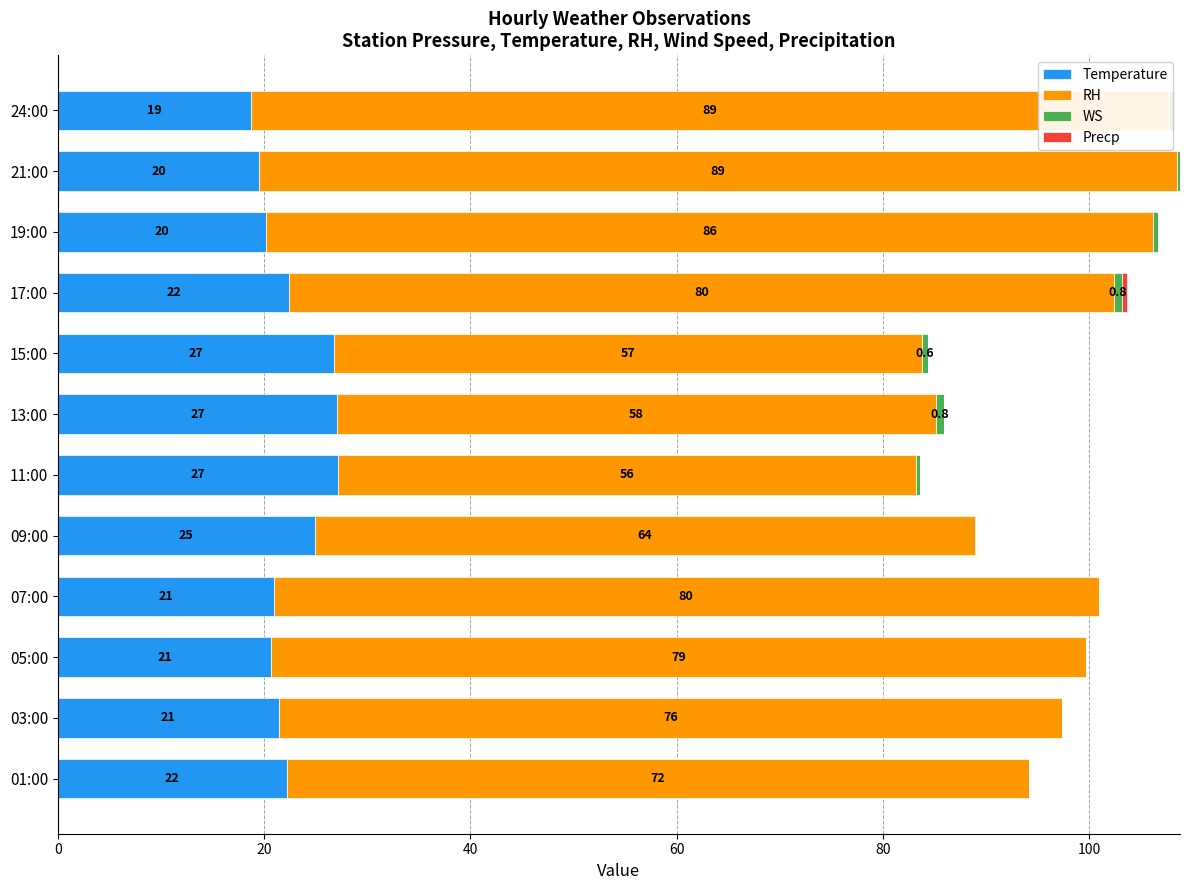

Rank the series by their maximum value, from lowest to highest.

Precp, WS, Temperature, RH